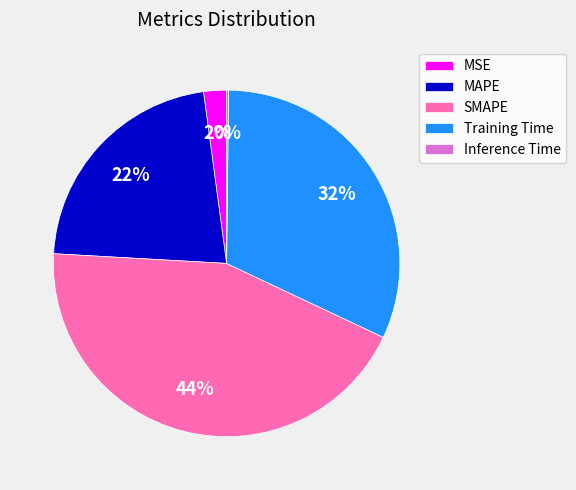

To the nearest percent, what is the average slice percentage?

20%